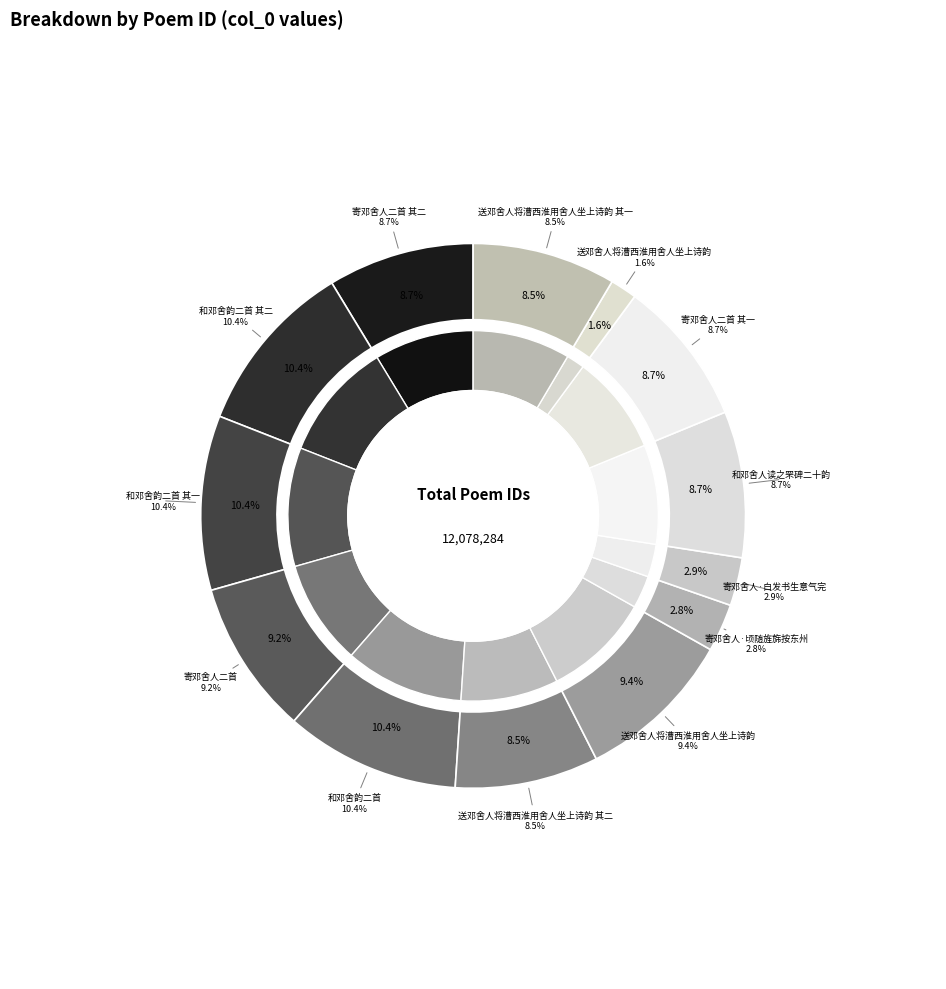

Approximately how many times larger is the value at 和邓舍韵二首 compared to 送邓舍人将漕西淮用舍人坐上诗韵 其一?

1.2